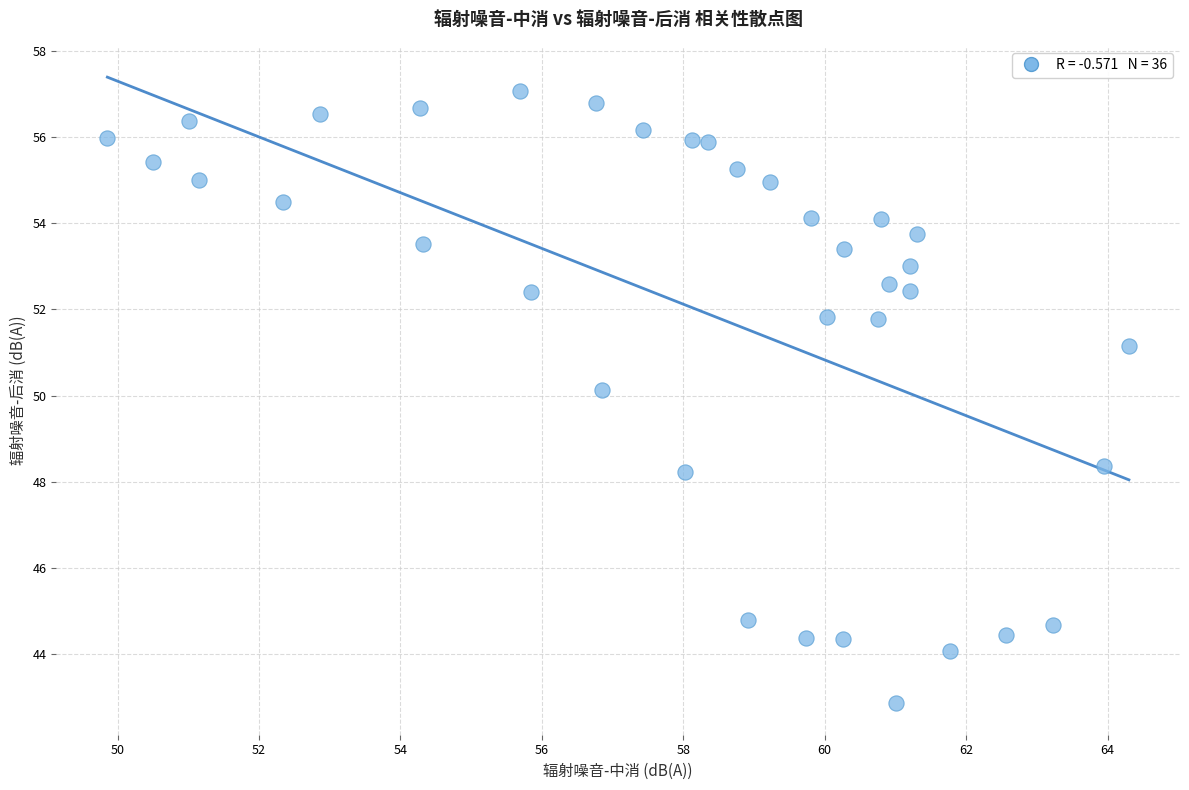

What is the range of Y values (max minus min)?

14.2